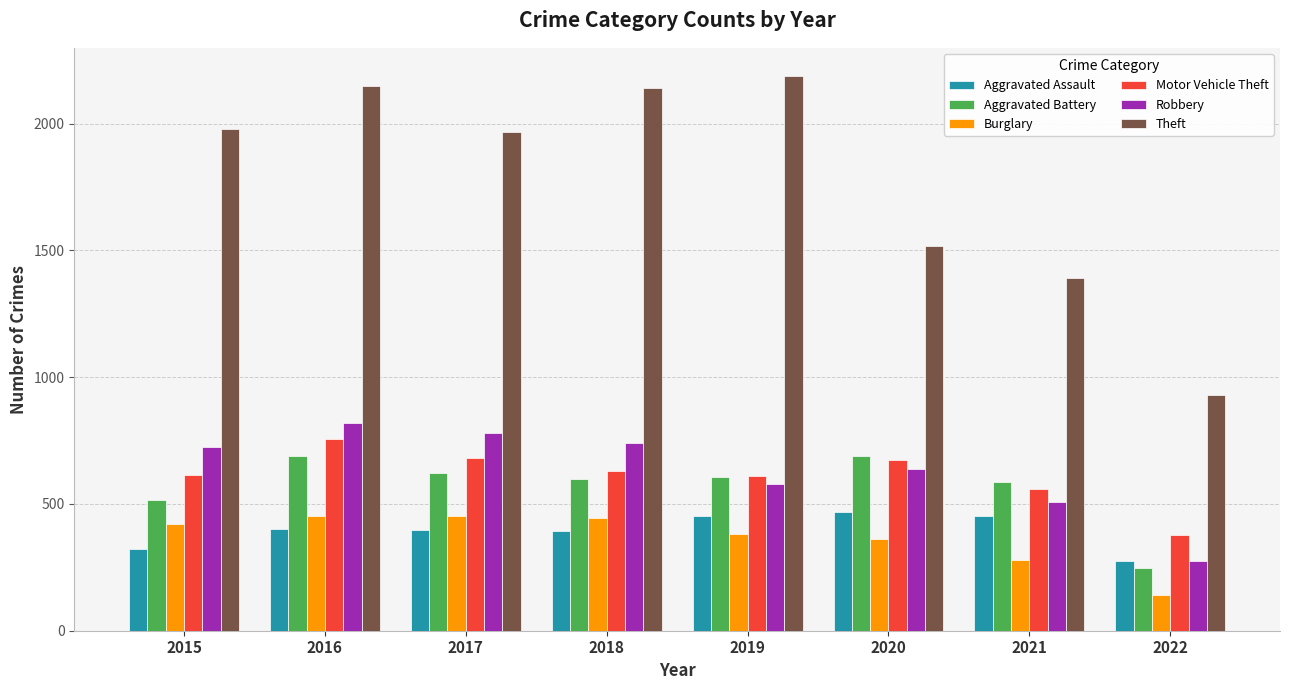

How many groups of bars are there?

8